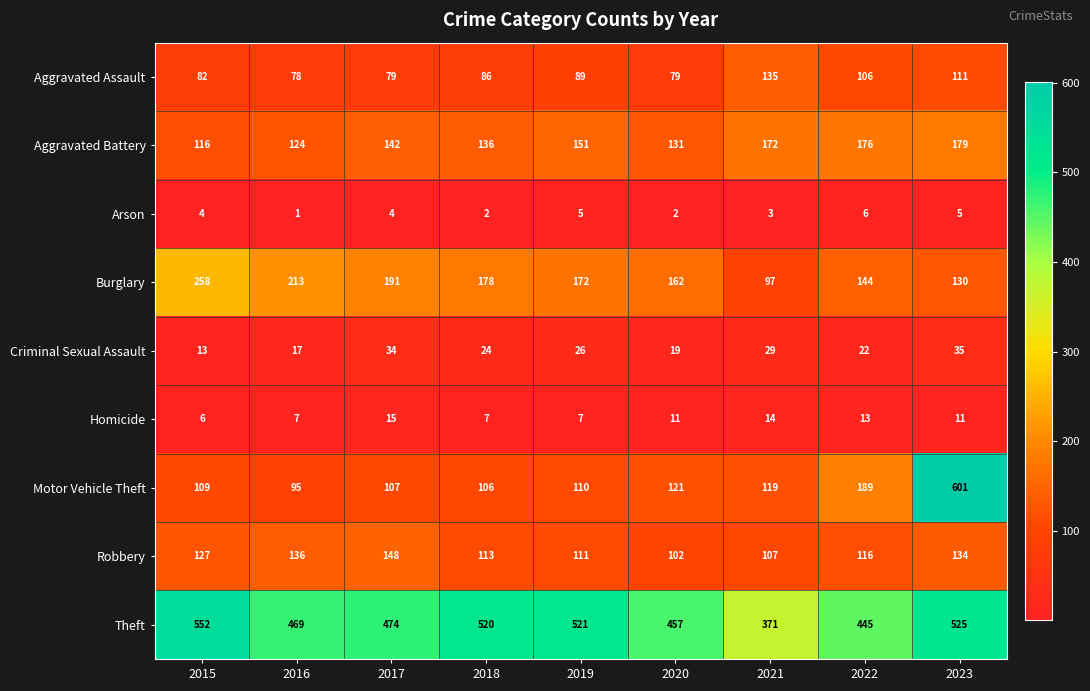

How many values in the Criminal Sexual Assault series are below 24?

4